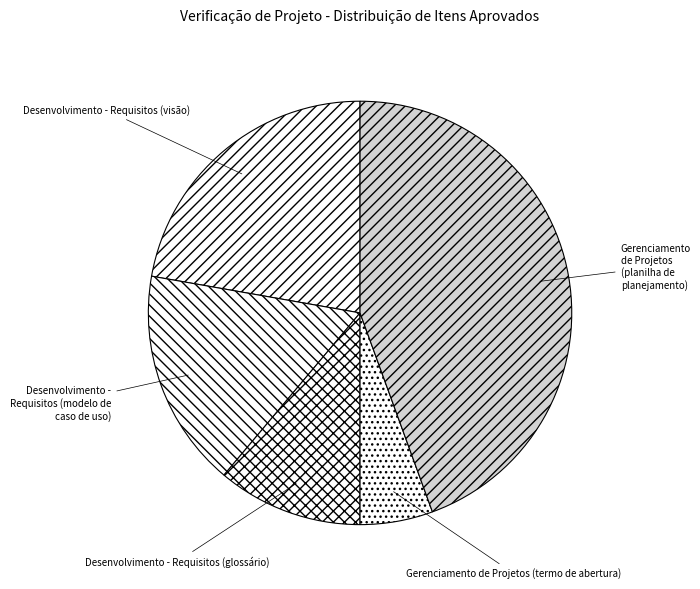

Rank the categories by value from highest to lowest.

Gerenciamento de Projetos (planilha de planejamento), Desenvolvimento - Requisitos (visão), Desenvolvimento - Requisitos (modelo de caso de uso), Desenvolvimento - Requisitos (glossário), Gerenciamento de Projetos (termo de abertura)